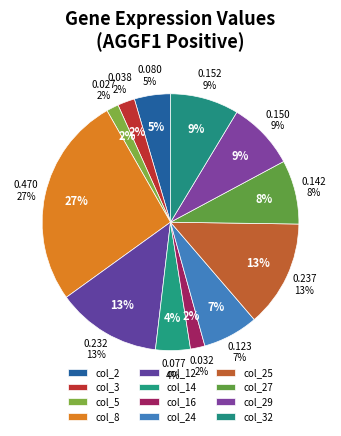

To the nearest percent, what is the combined percentage of col_24 and col_27?

15%